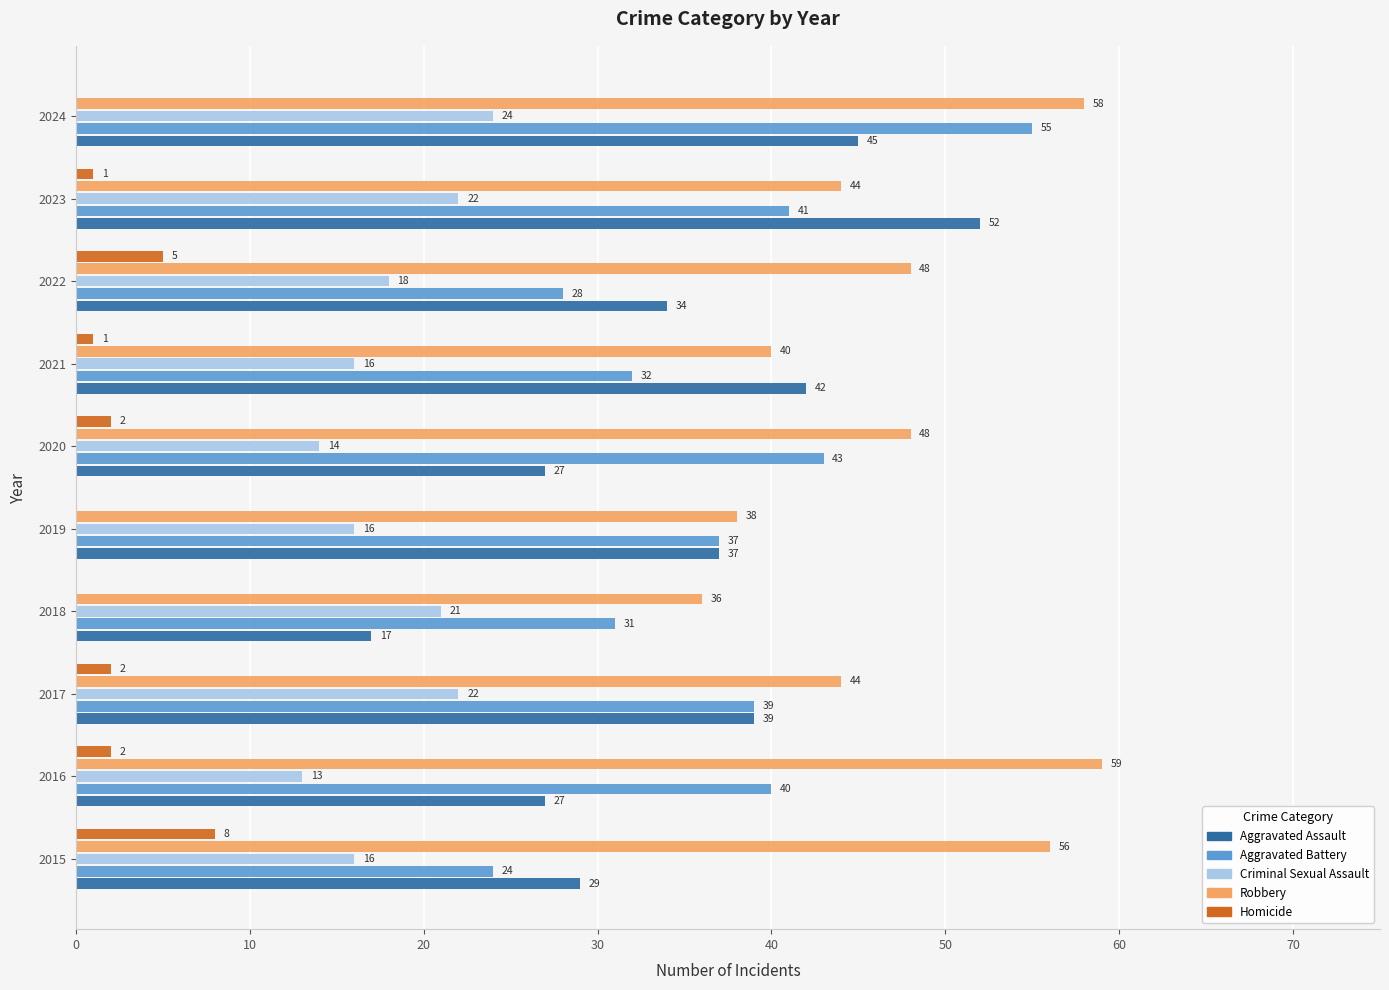

True or false: Homicide has a value of 1 at 2021.

True